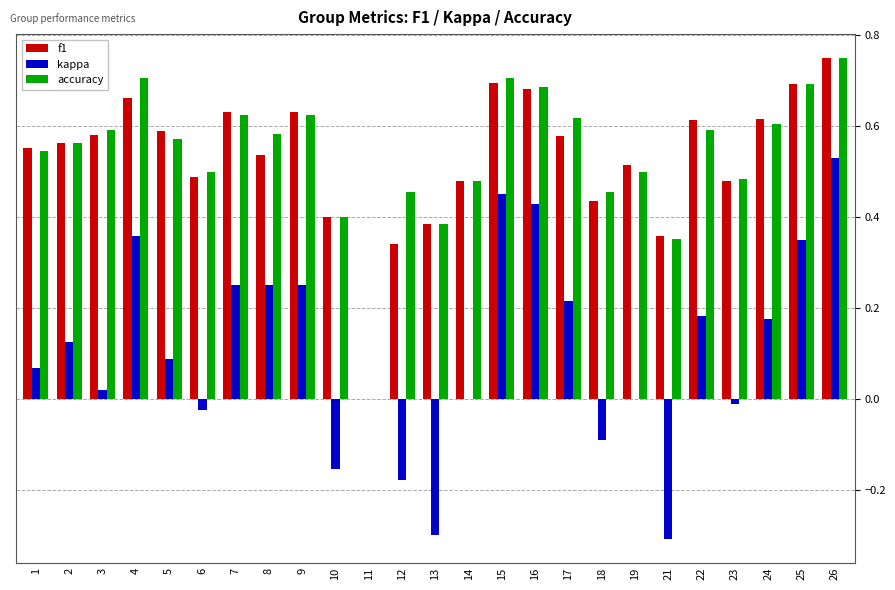

What is the total value across all series at 4?

1.7